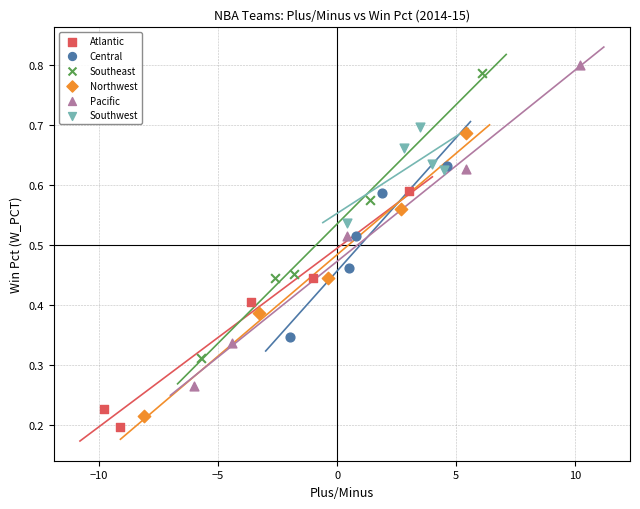

Which series has the largest Y range (max minus min)?

Pacific